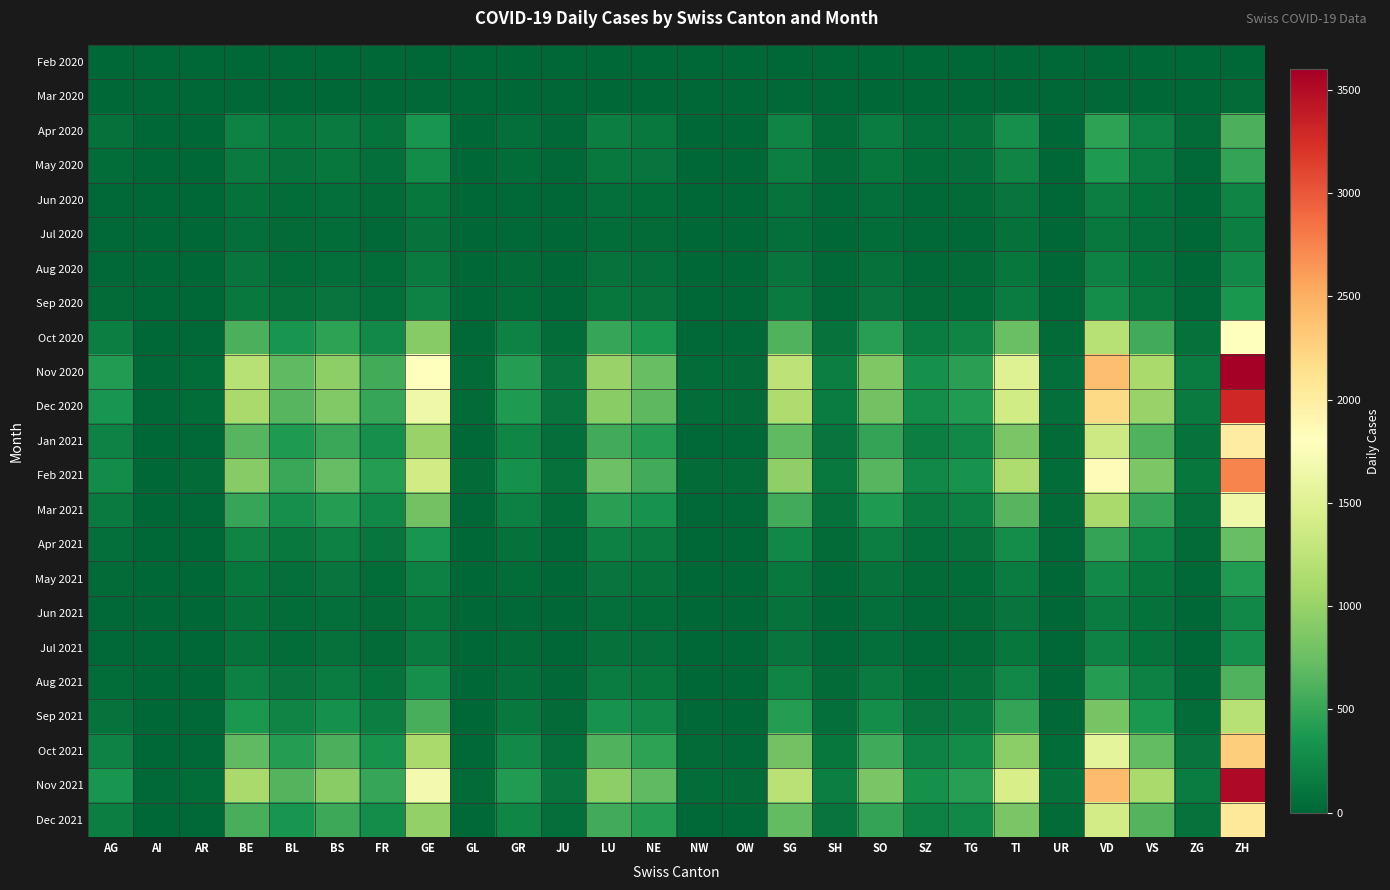

How many distinct data groups are displayed?

23